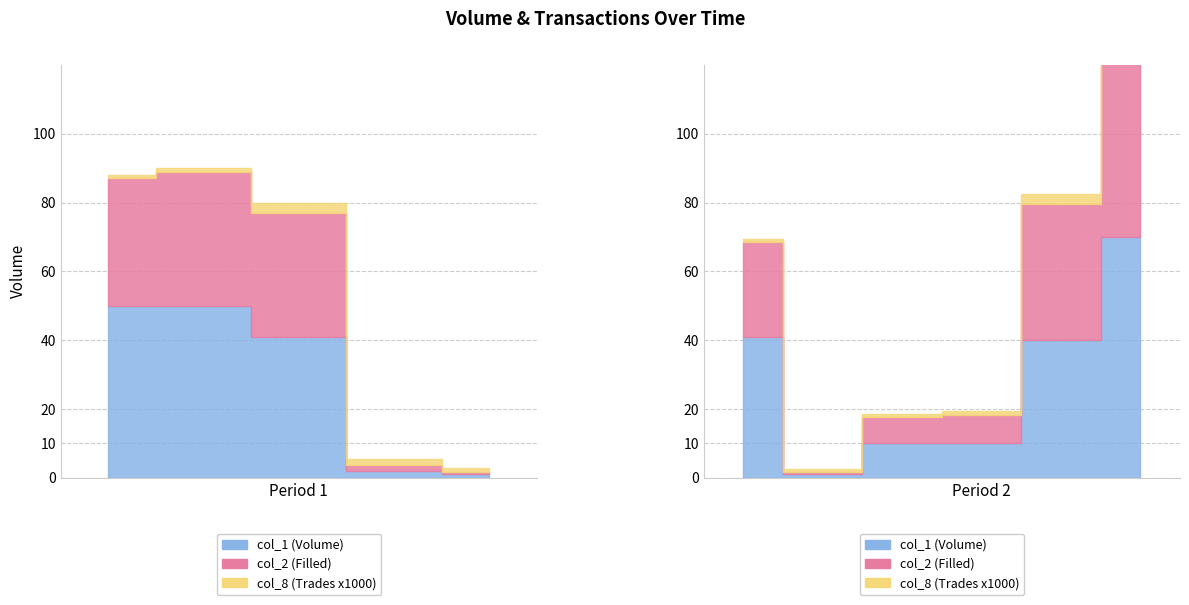

How many lines are shown in the chart?

3